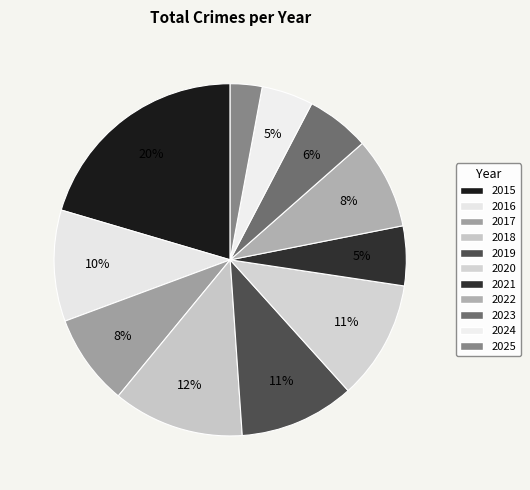

How many segments does this pie chart have?

11